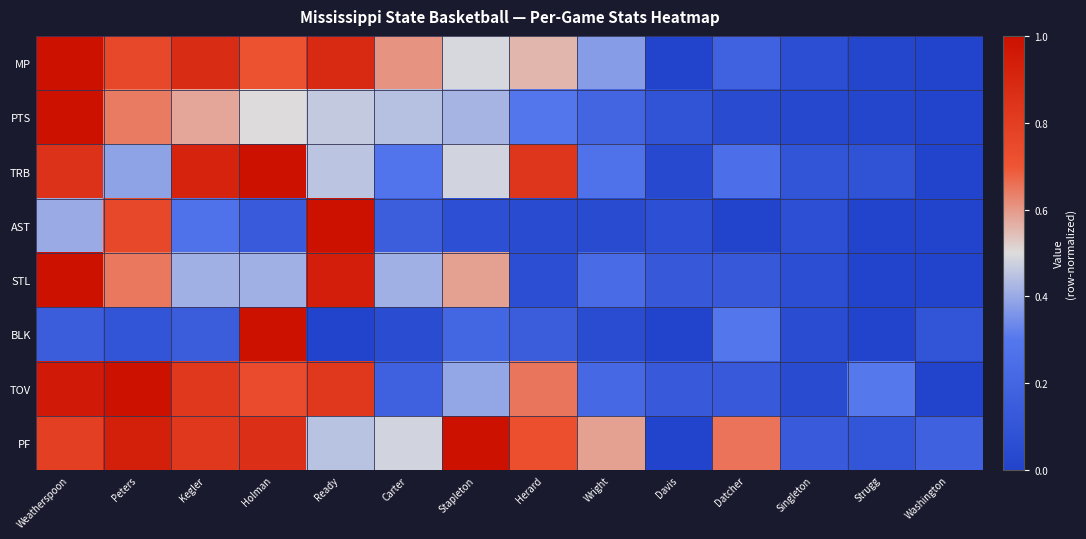

At Carter, list the series in order from smallest to largest.

BLK, AST, TOV, TRB, STL, PTS, PF, MP